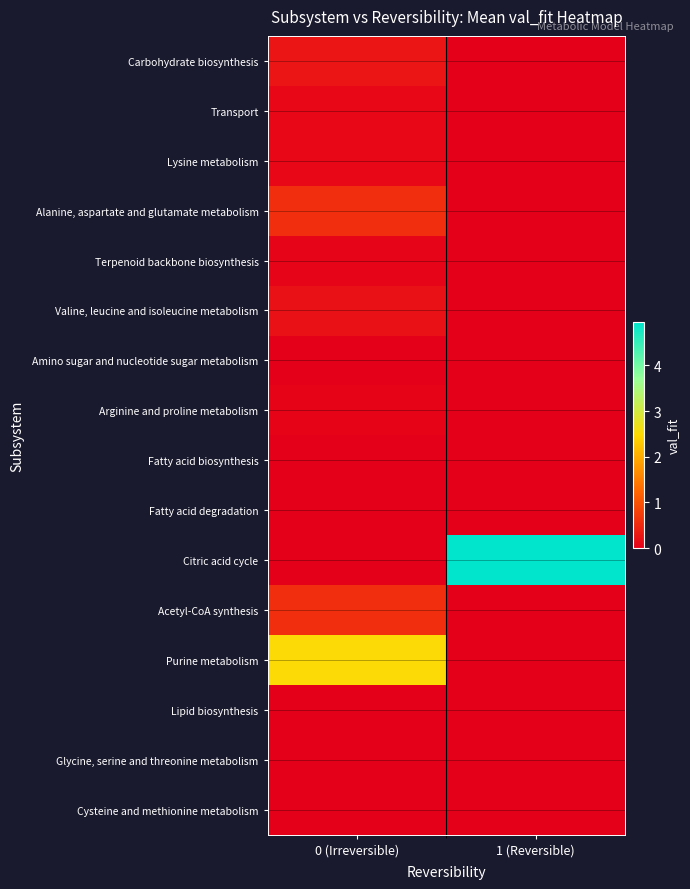

How many distinct data groups are displayed?

16